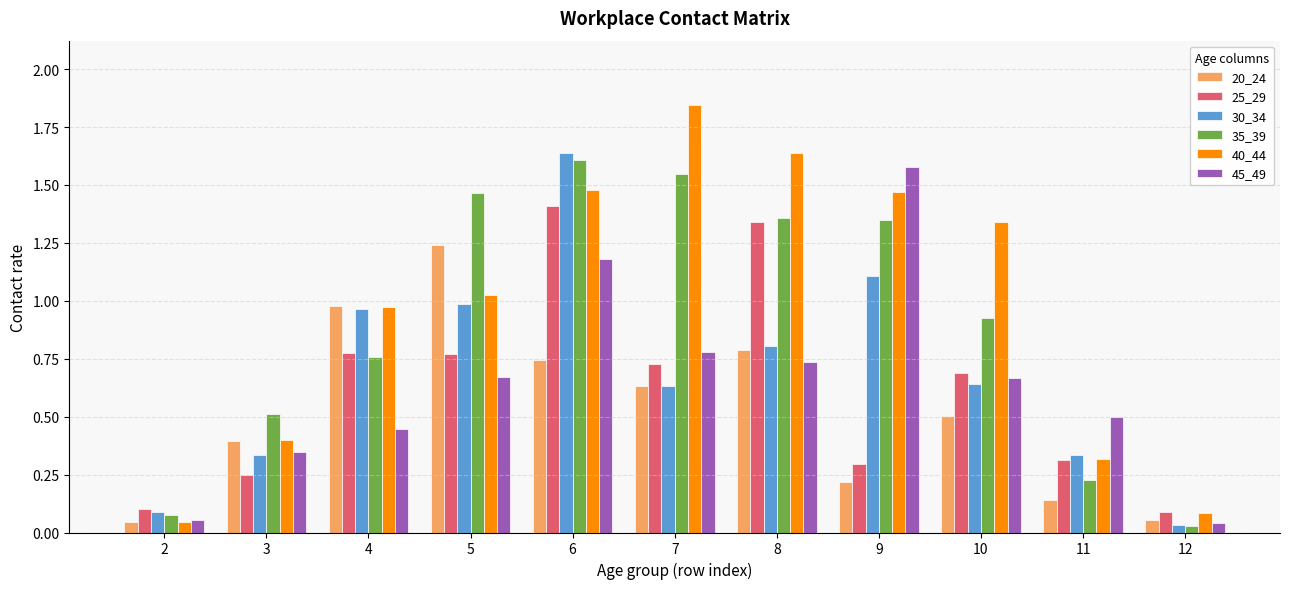

Are the bars grouped side by side (vs. stacked)?

Yes